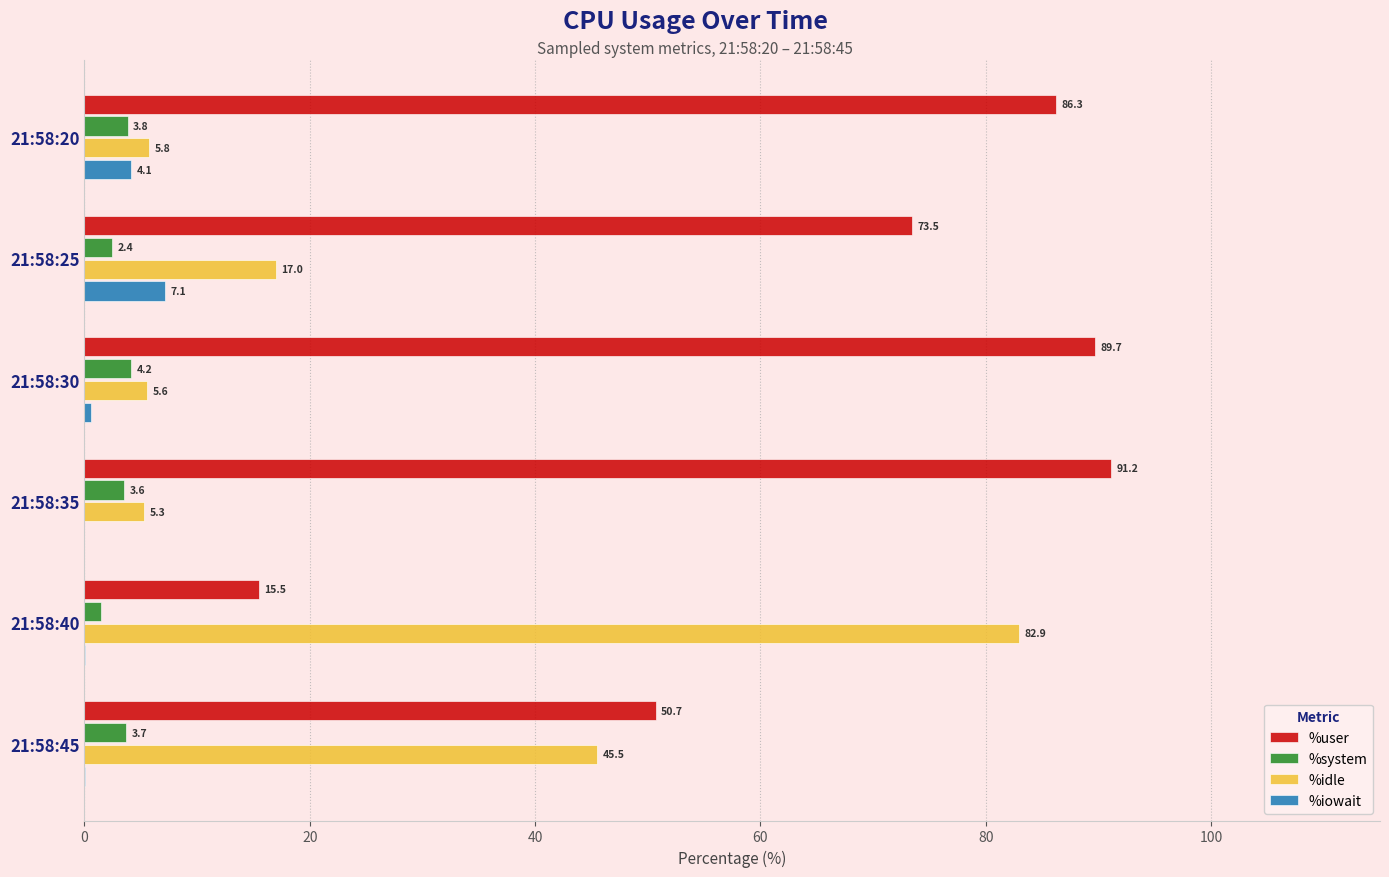

The value of %system at 21:58:45 is 3.7. True or false?

True